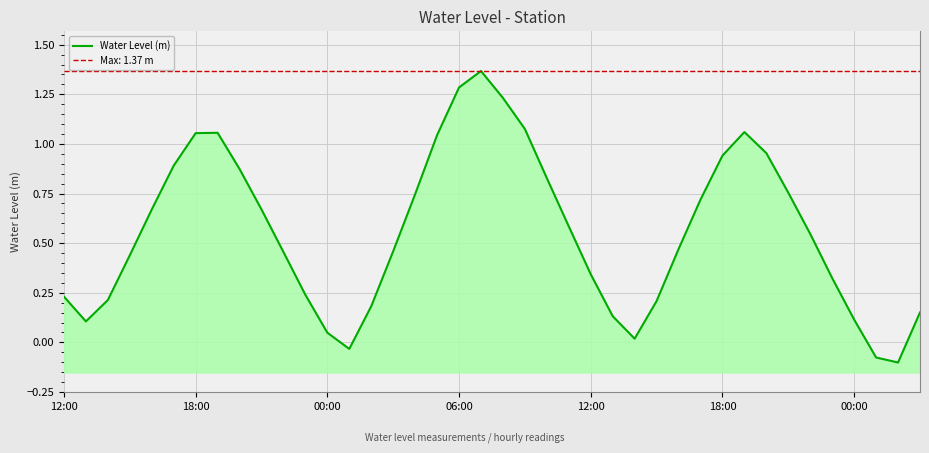

What is the value of the 17th point from the left?

0.7